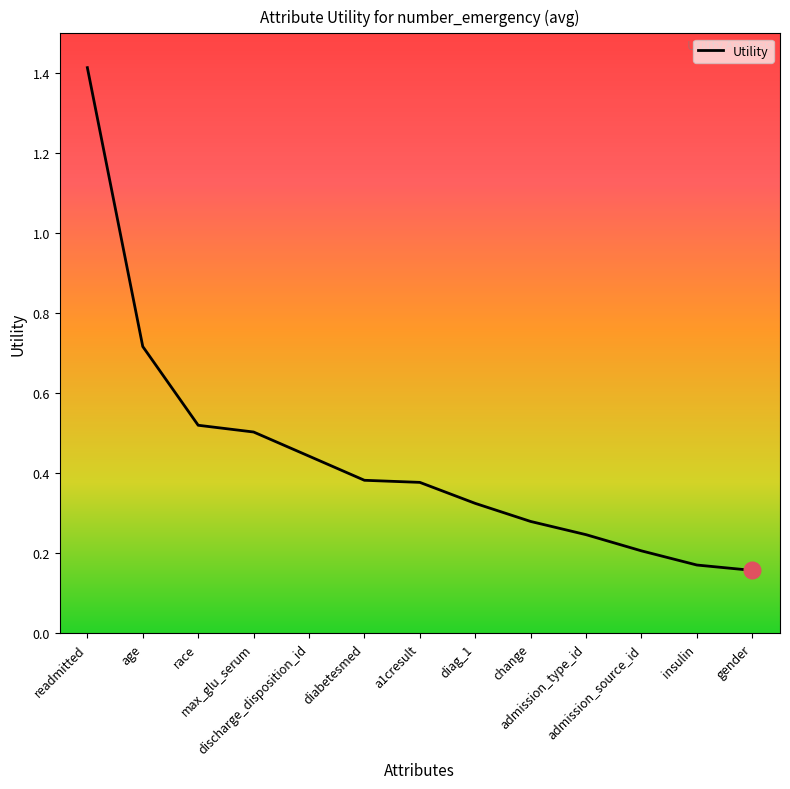

What is the greatest value displayed?

1.4